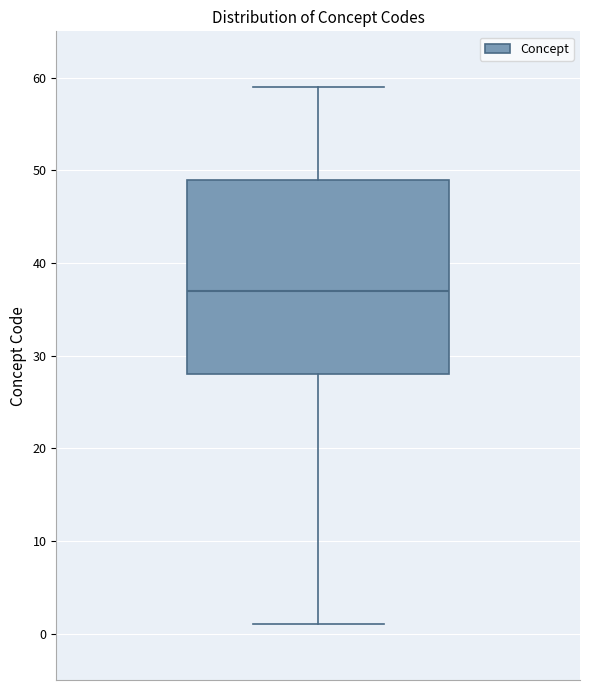

Read this box plot against the y-axis: the position of the median line, the range covered by the box, and the ends of both whiskers. The values are not printed on the chart, so give them approximately, as read against the axis.

median 37, box 28 to 49, whiskers 1 to 59